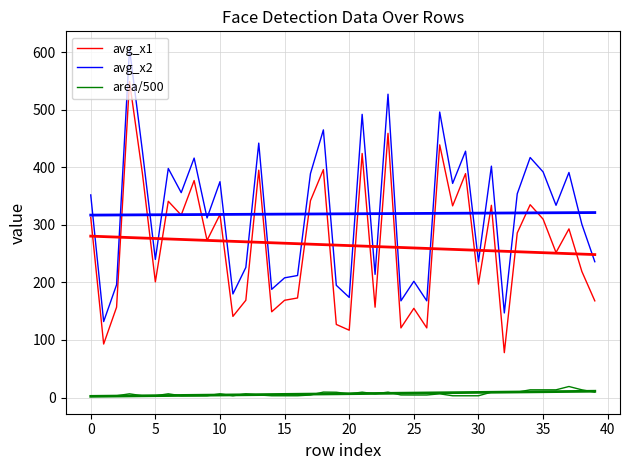

What is the difference between the maximum and minimum values in the avg_x2 series?

474.0